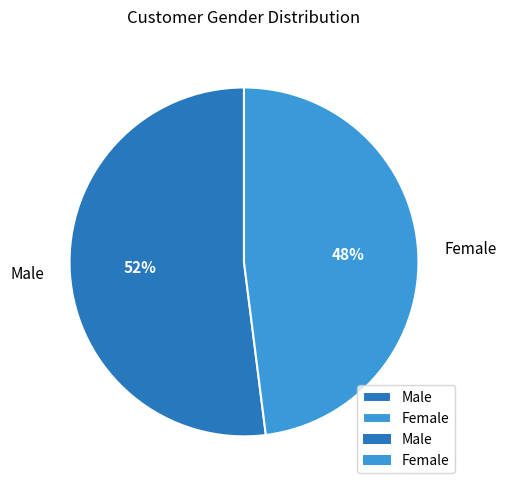

Is it true that Male is 41% of the pie?

False